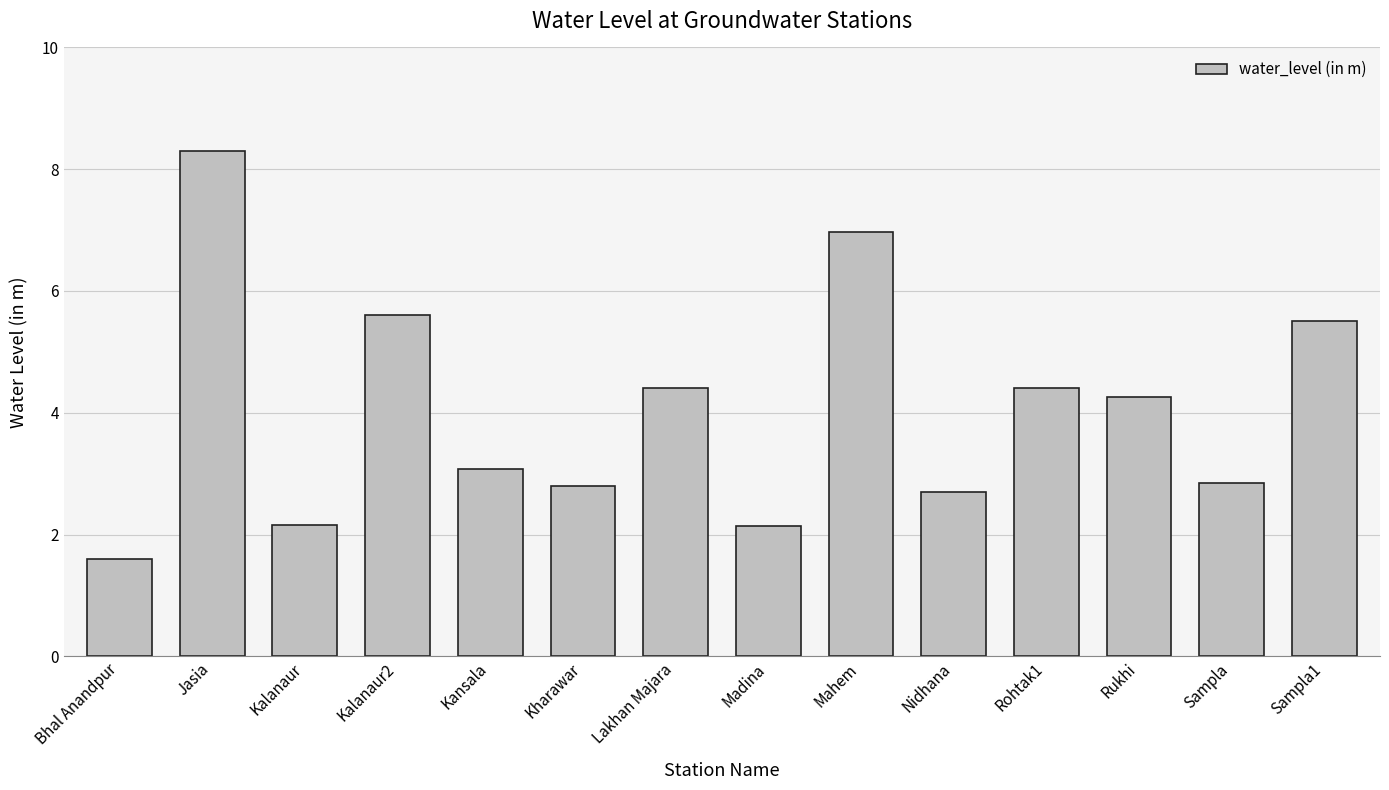

Is it true that the value at Kalanaur2 is 1.5?

False